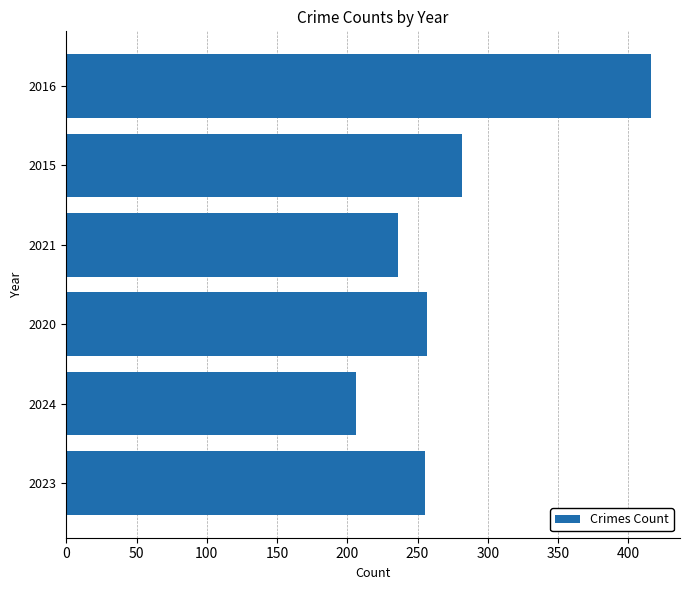

What is the difference between the second highest and minimum values?

76